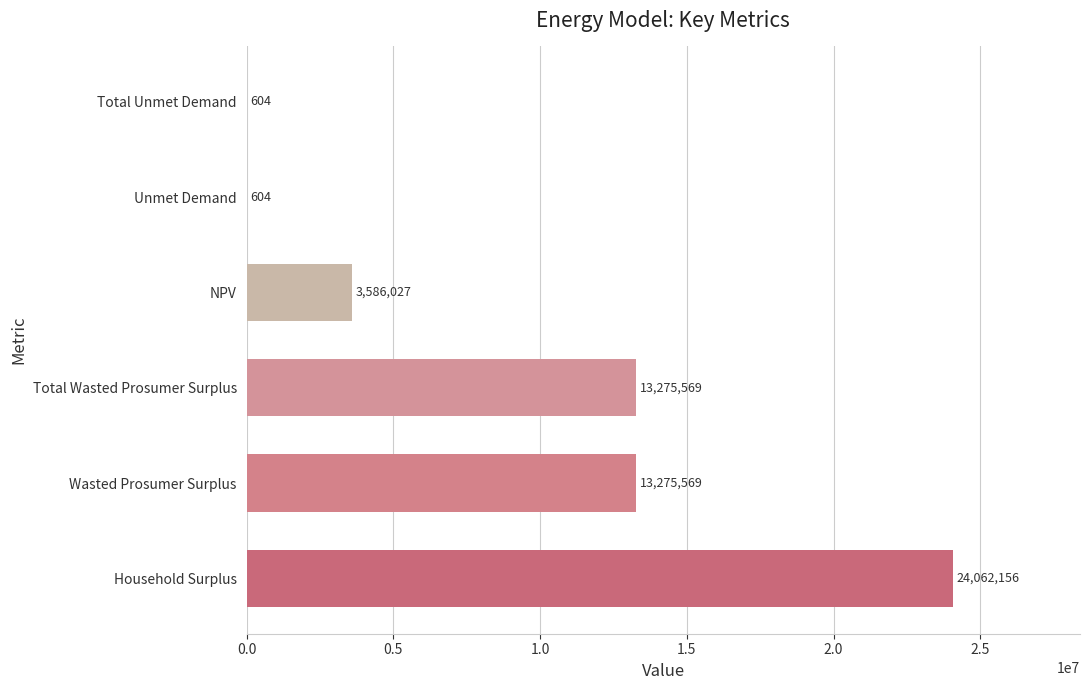

Between Household Surplus and Unmet Demand, which is larger?

Household Surplus